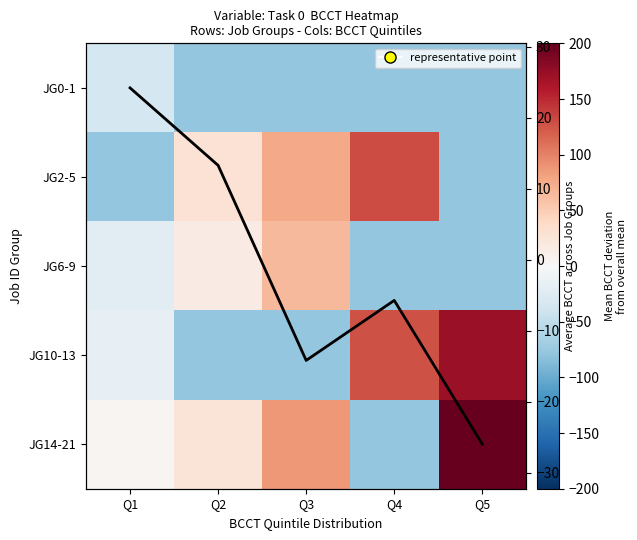

Which series has the widest spread of values?

JG14-21